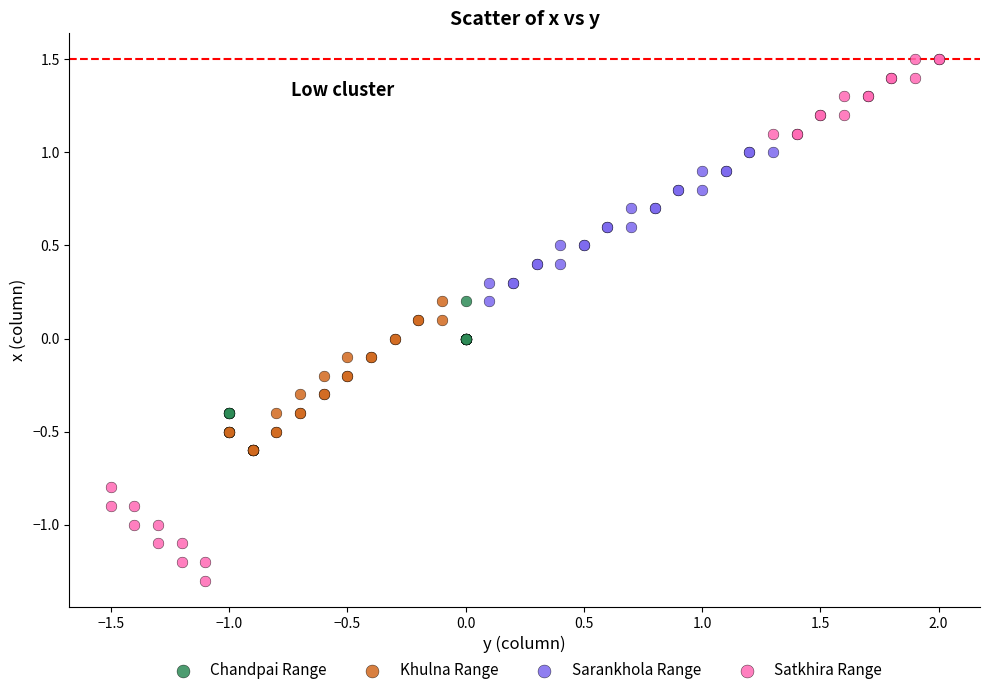

Which series has the largest Y range (max minus min)?

Satkhira Range